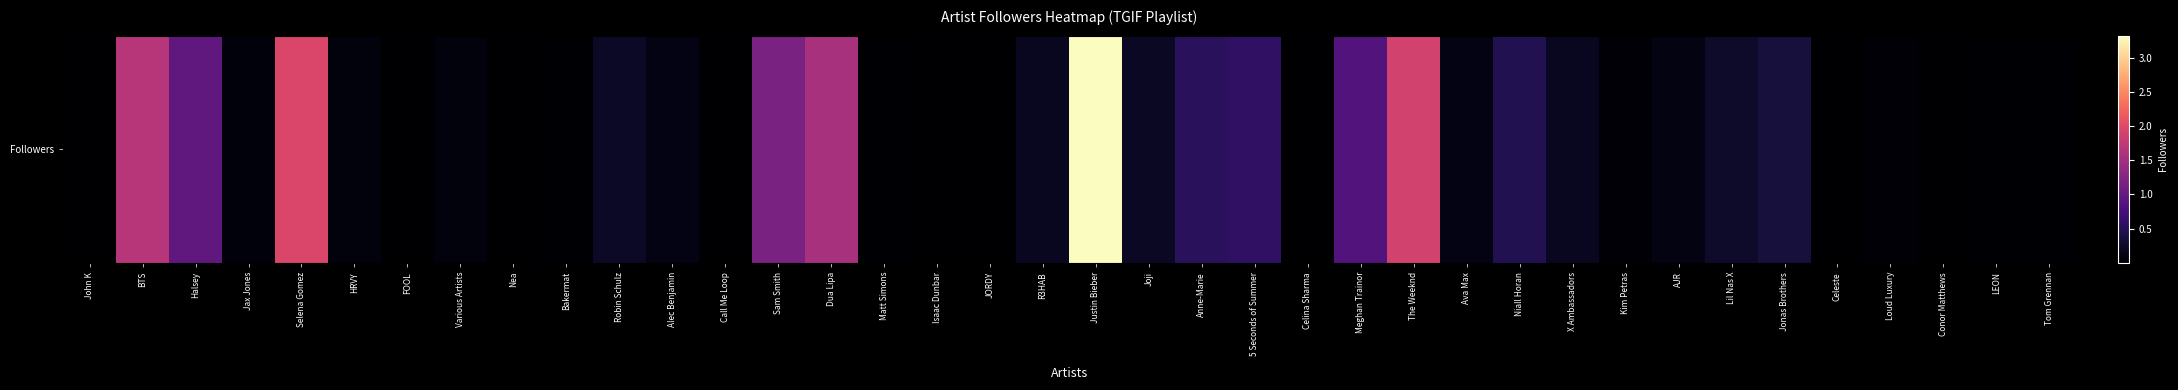

What is the difference between the values at 5 Seconds of Summer and Kim Petras?

5504177